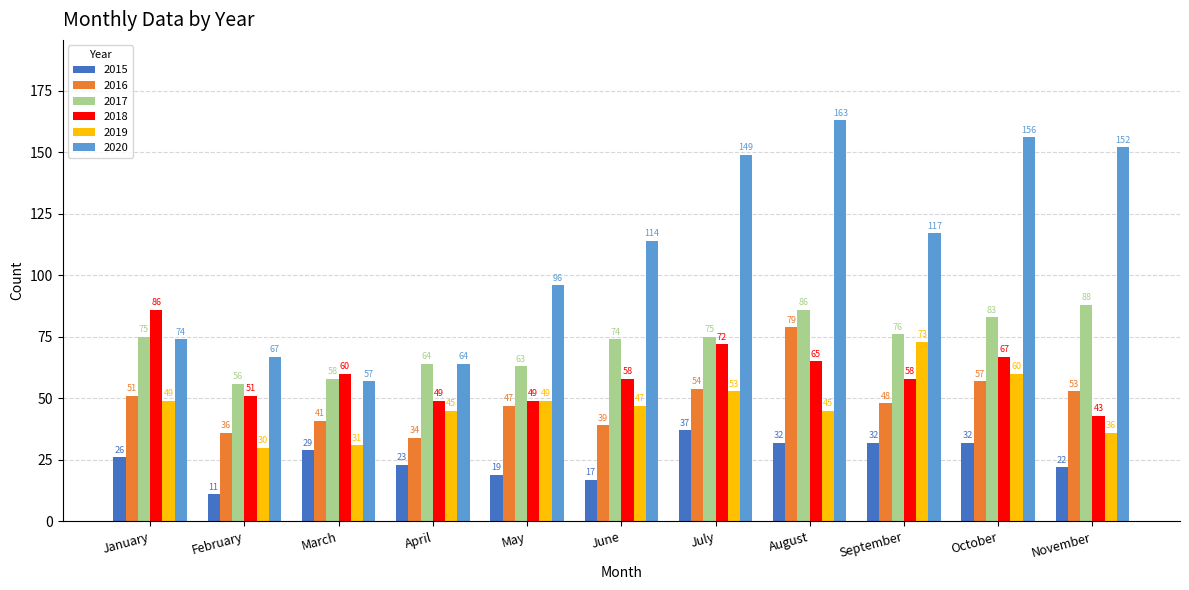

True or false: 2018 has a value of 86 at January.

True